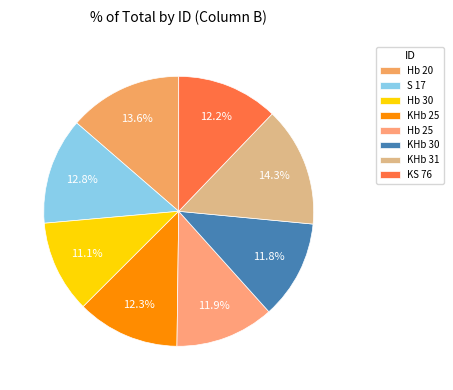

The KHb 30 slice represents 12% of the pie. True or false?

True